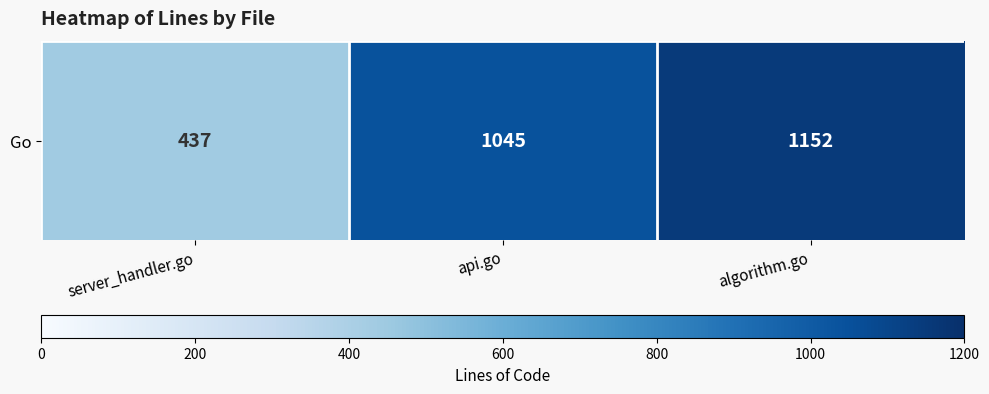

What is the sum of all values?

2634